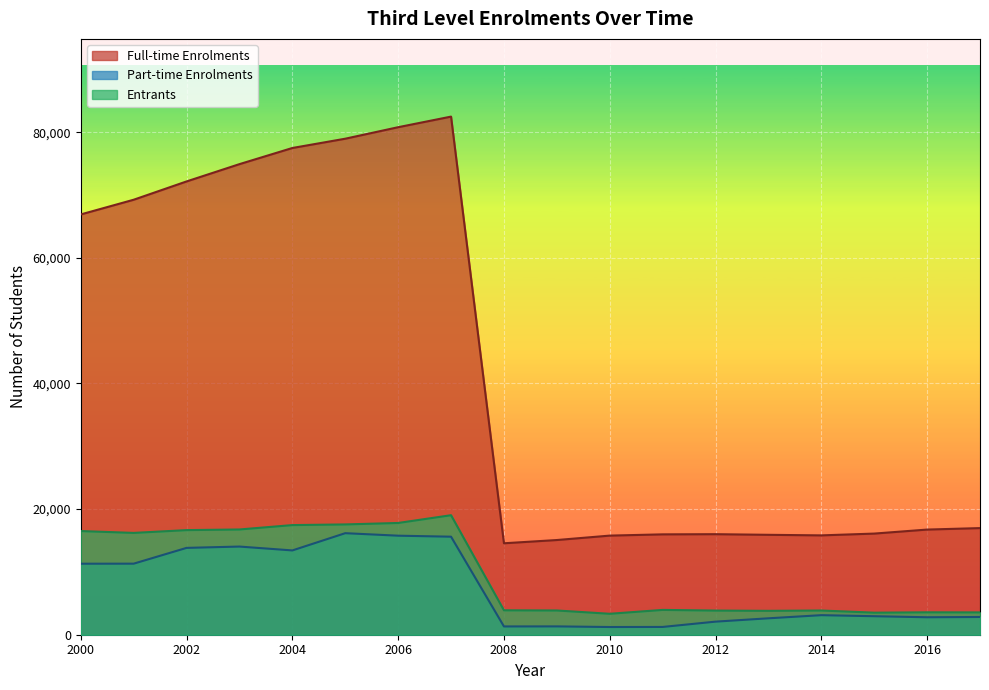

What is the difference between the maximum and second lowest values in the Full-time Enrolments series?

67412